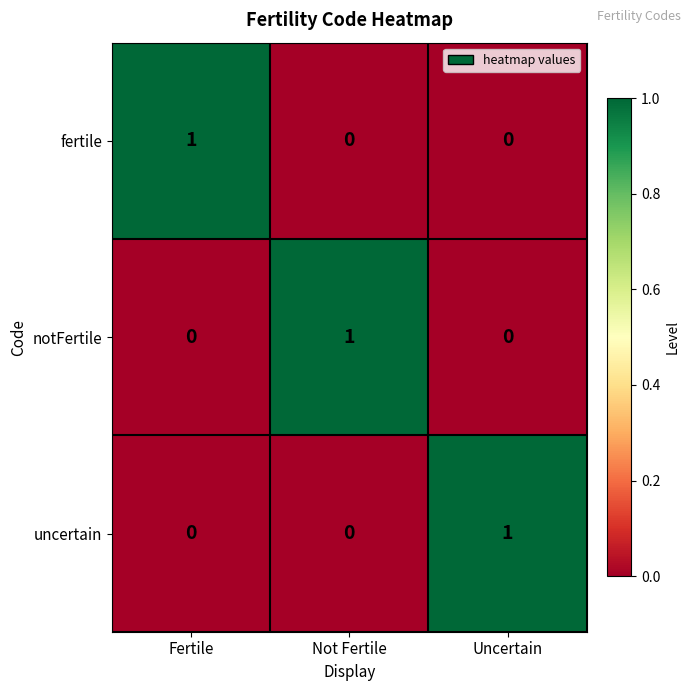

What is the total value across all series at Fertile?

1